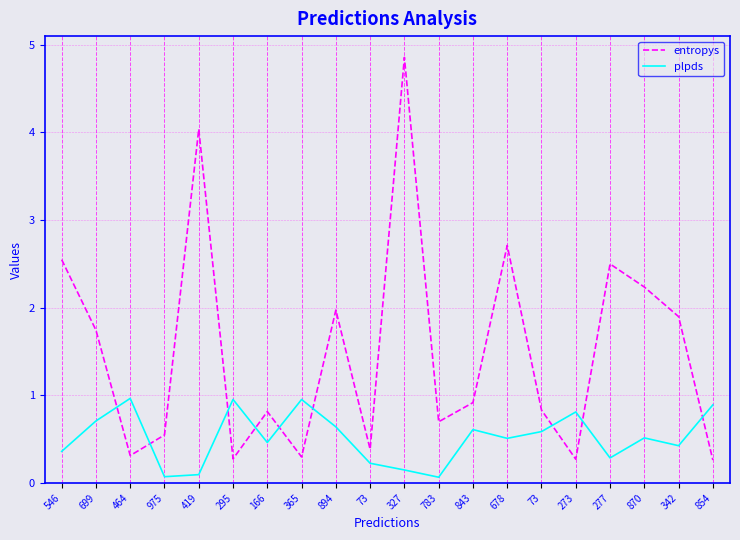

What are all the series names shown in the legend?

entropys, plpds